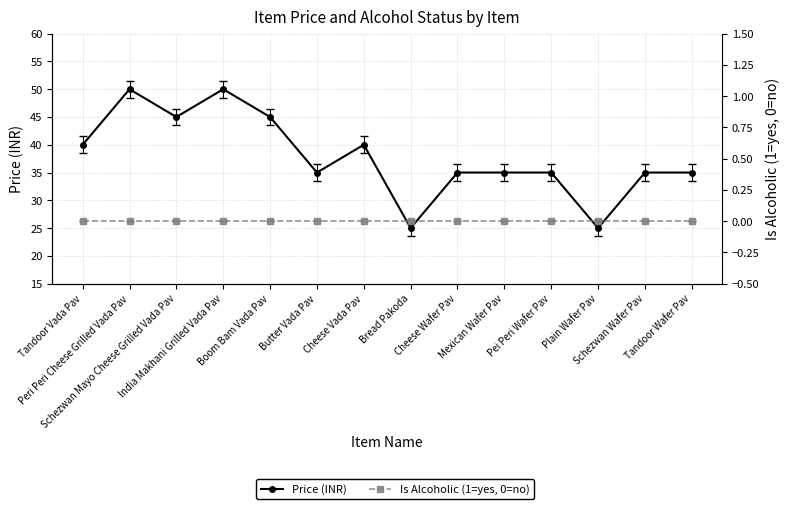

Where does the data first go above 35?

Tandoor Vada Pav